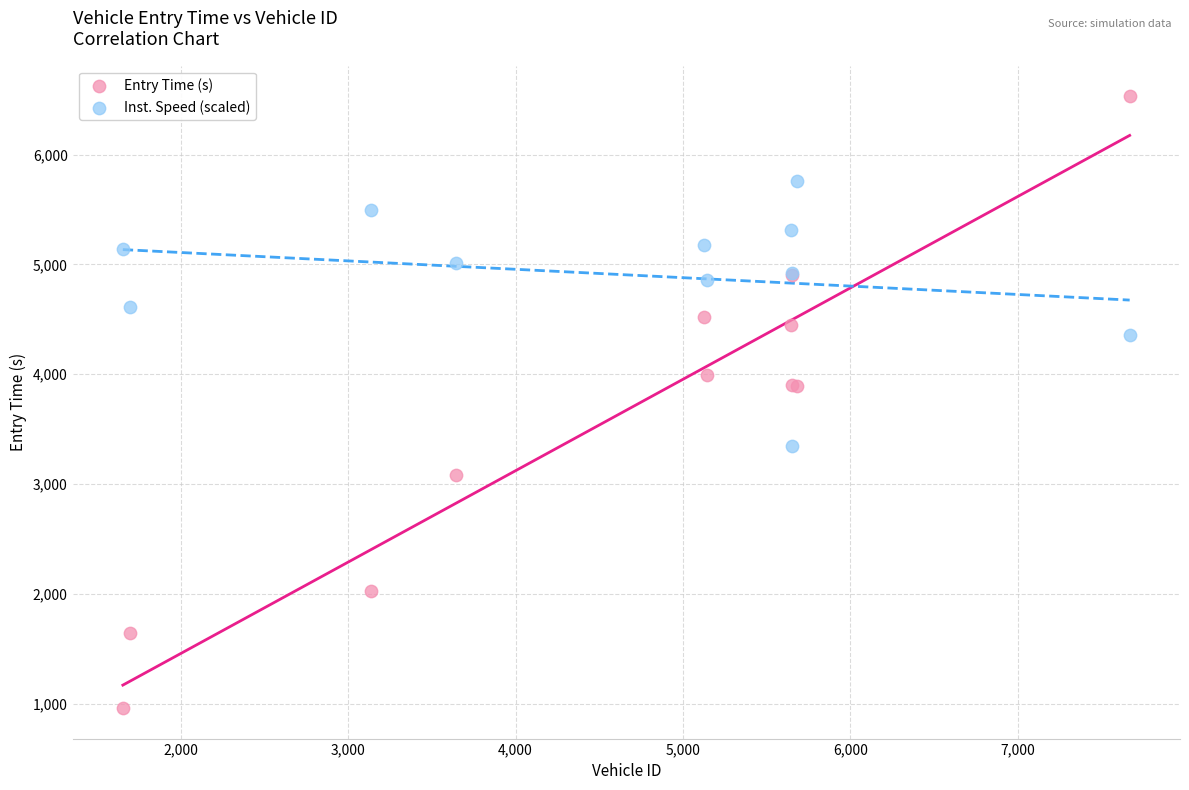

Which series reaches the maximum Y coordinate?

Entry Time (s)